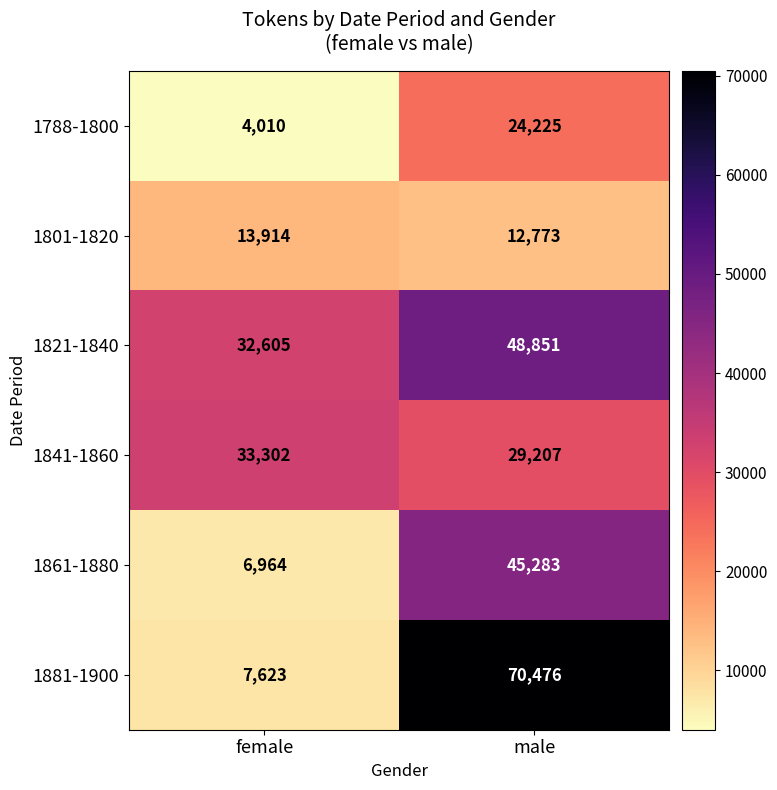

Where is 1801-1820 nearest to the value 13343?

male